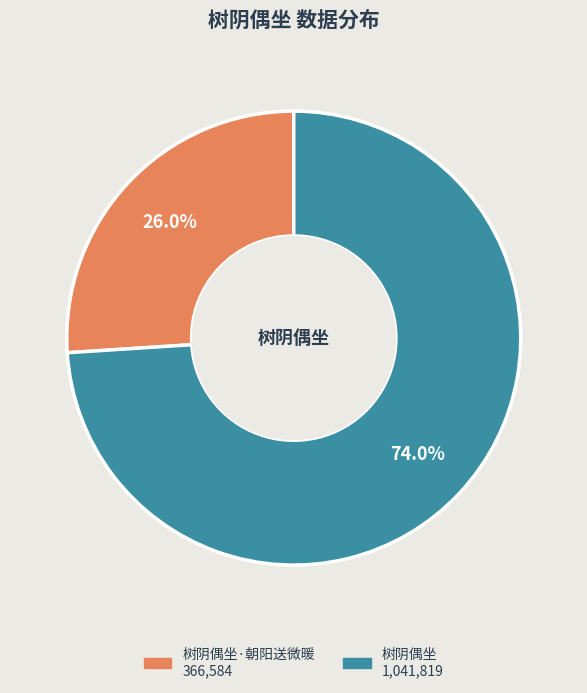

Does any single category account for the majority?

Yes